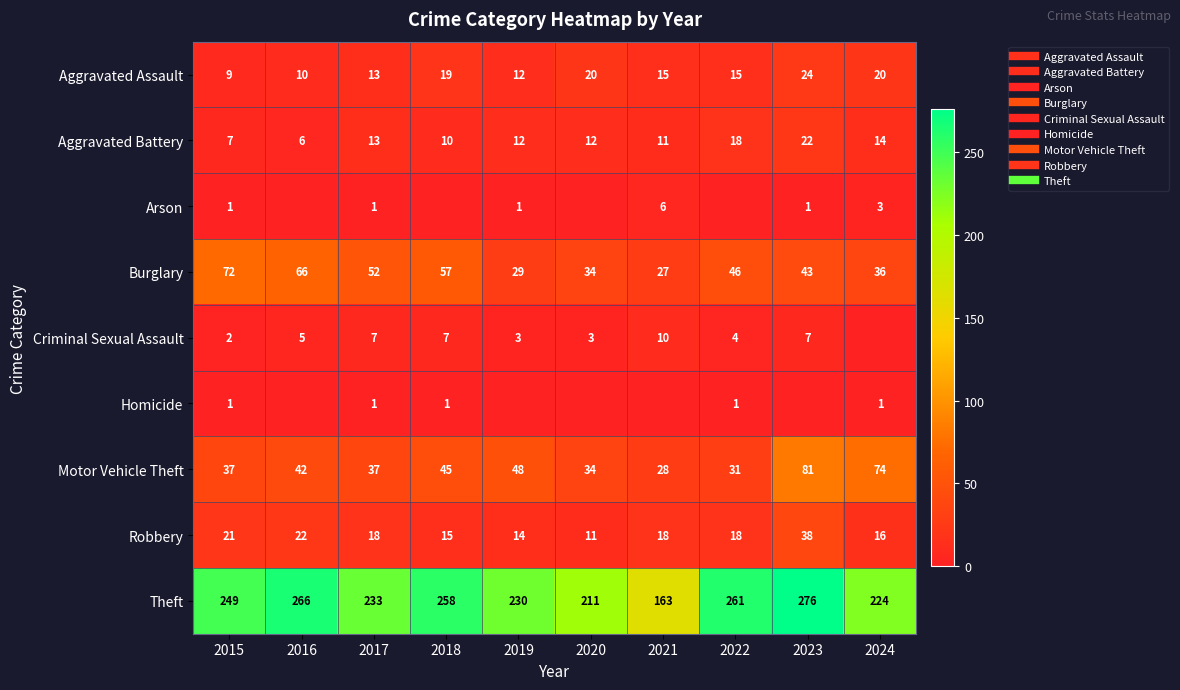

What is the sum of the Theft values at 2020 and 2019?

441